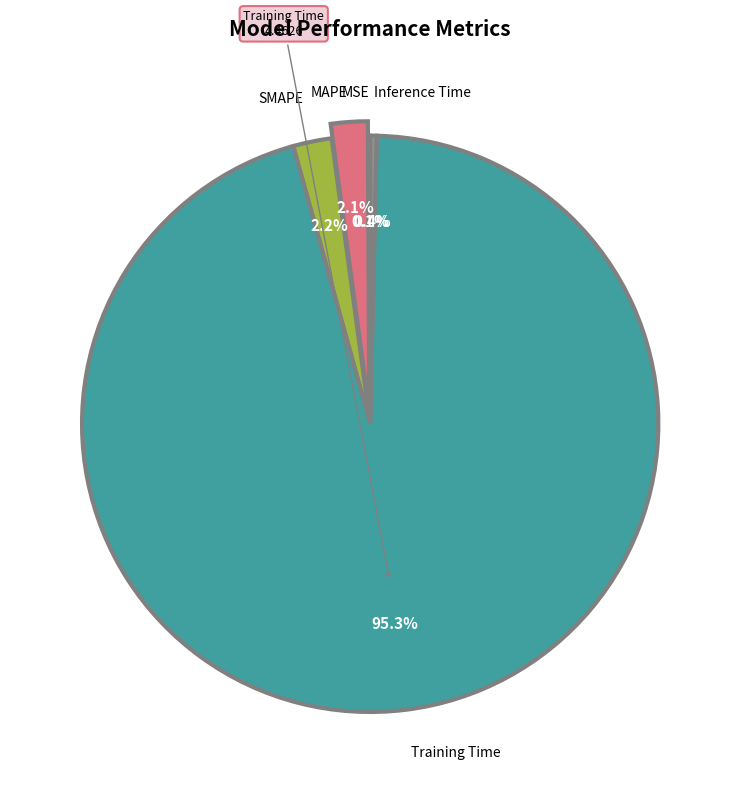

To the nearest percent, what is the combined percentage of Inference Time and Training Time?

96%